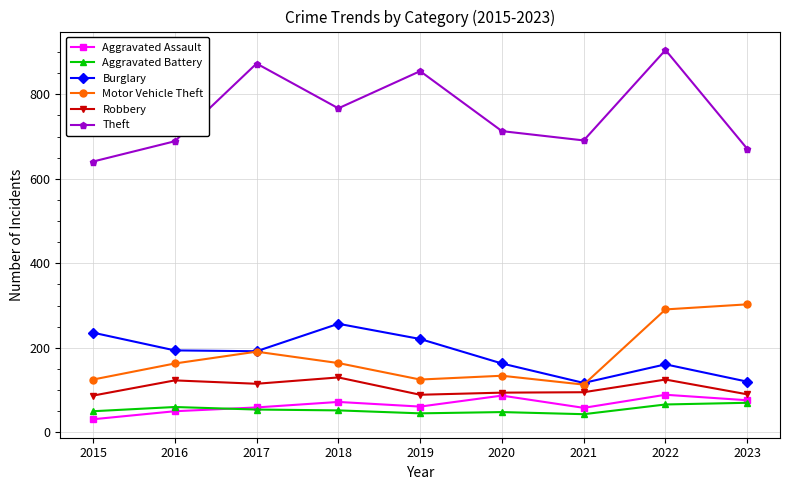

What is the total value across all series at 2017?

1484